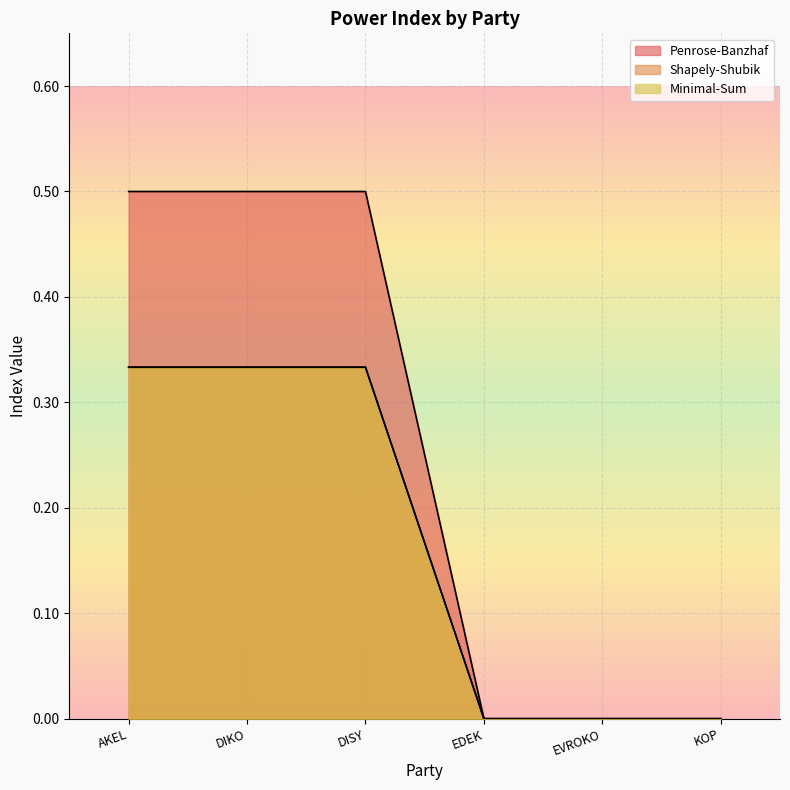

Reading left to right, list all the values displayed in this chart.

Penrose-Banzhaf: 0.5	0.5	0.5	0.0	0.0	0.0
Shapely-Shubik: 0.3	0.3	0.3	0.0	0.0	0.0
Minimal-Sum: 0.3	0.3	0.3	0.0	0.0	0.0